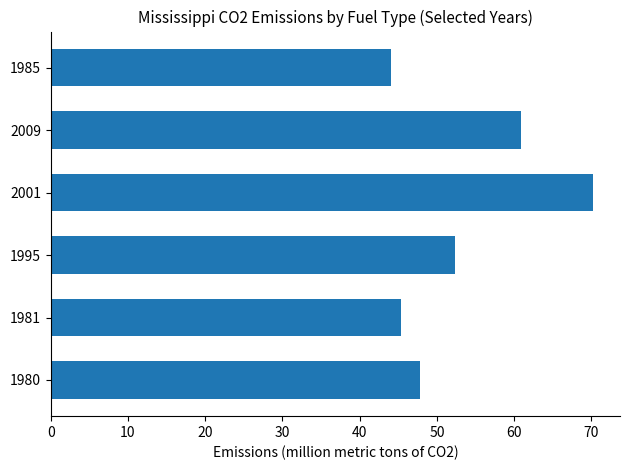

Are the bars horizontal?

Yes